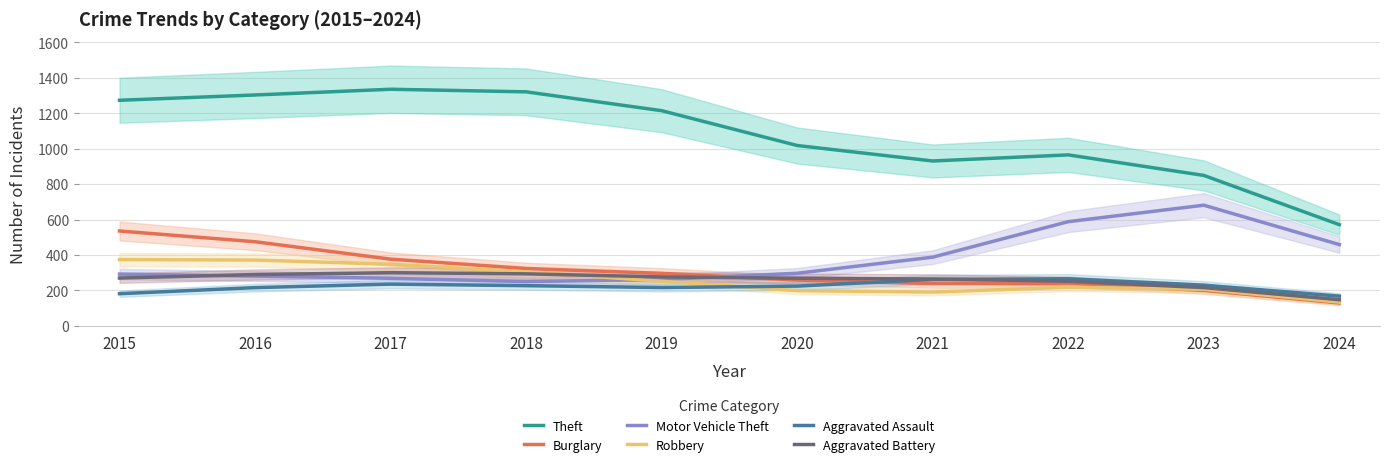

Does the chart have visible grid lines?

Yes